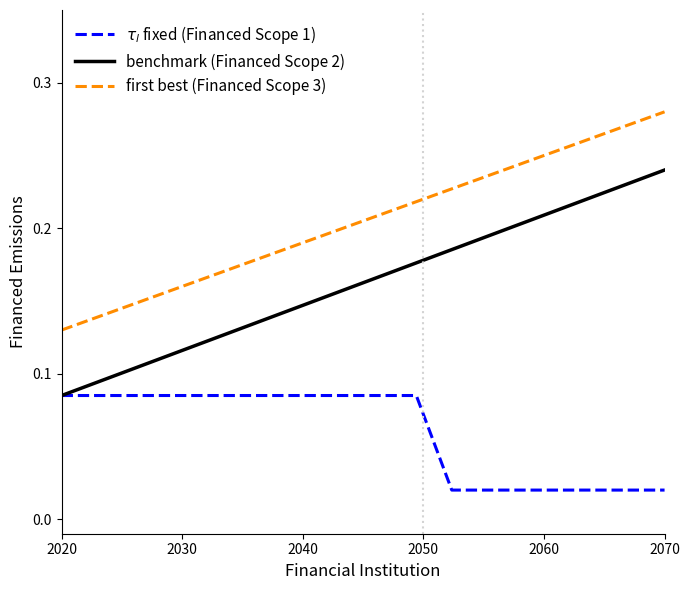

True or false: benchmark (Financed Scope 2) has more than 1 interior local peaks.

False